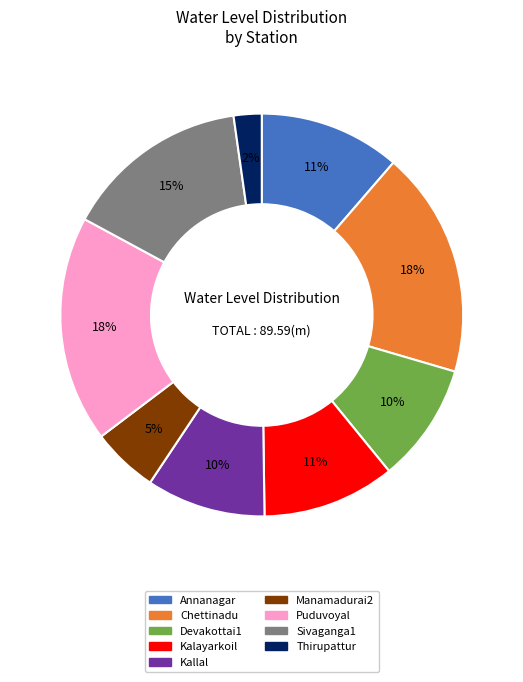

Does Kallal account for over 50% of the chart?

No